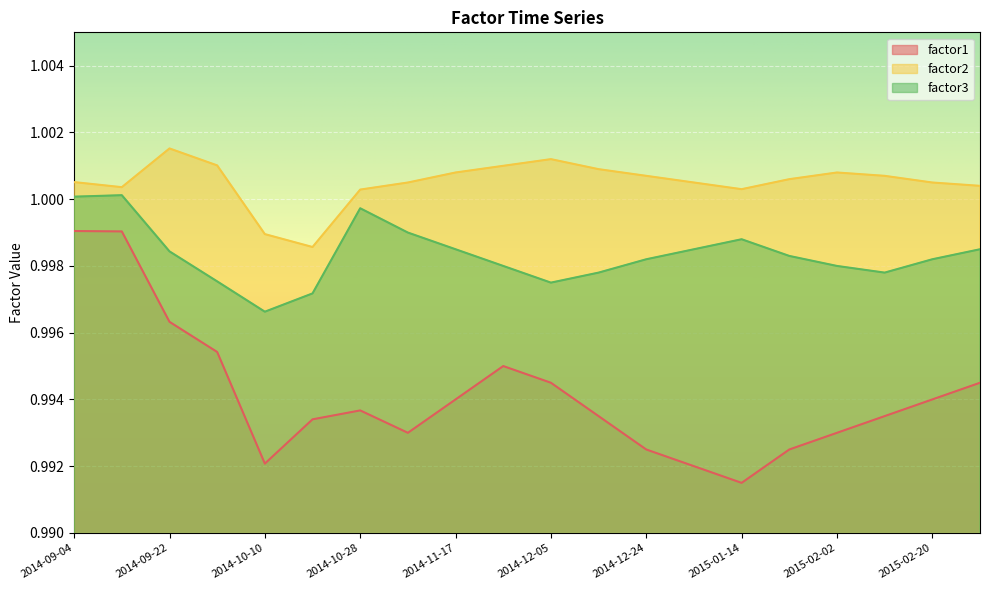

At which label does factor1 reach its minimum?

2015-01-14